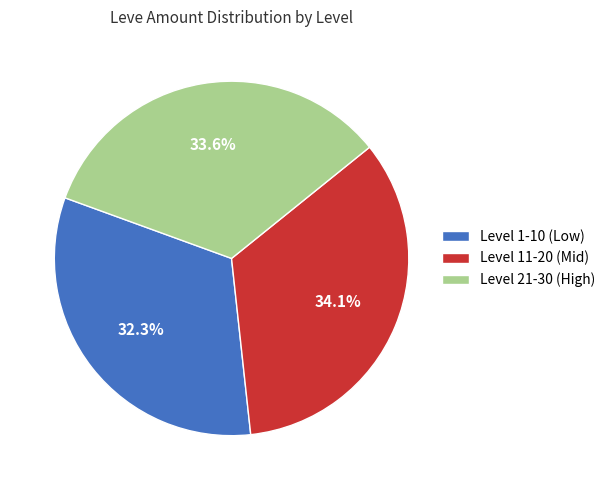

What is the ratio of the value at Level 11-20 (Mid) to the value at Level 1-10 (Low)?

1.1